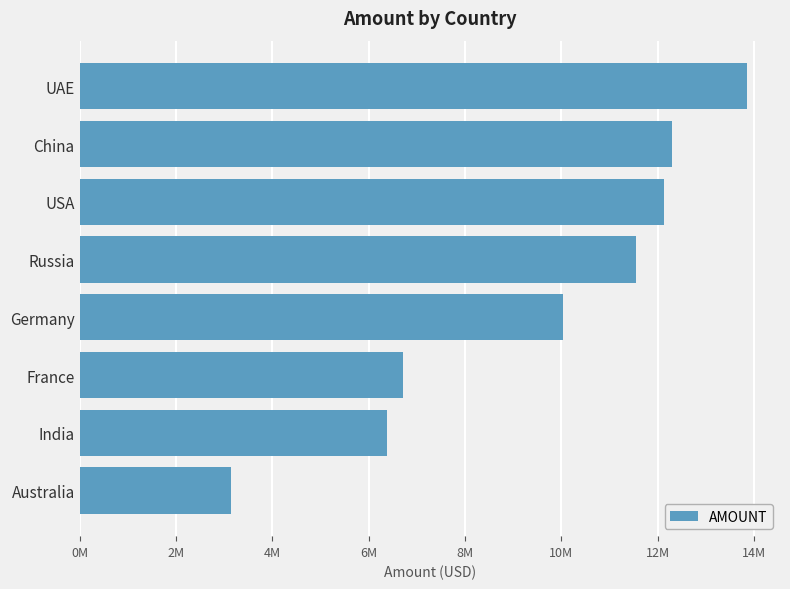

List the labels in order of value, largest first.

UAE, China, USA, Russia, Germany, France, India, Australia